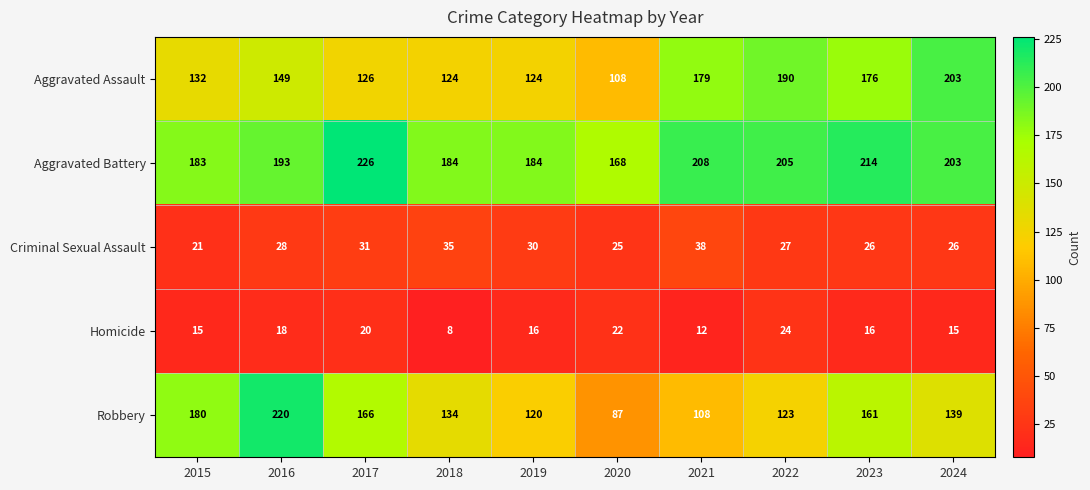

What is the total value across all series at 2022?

569